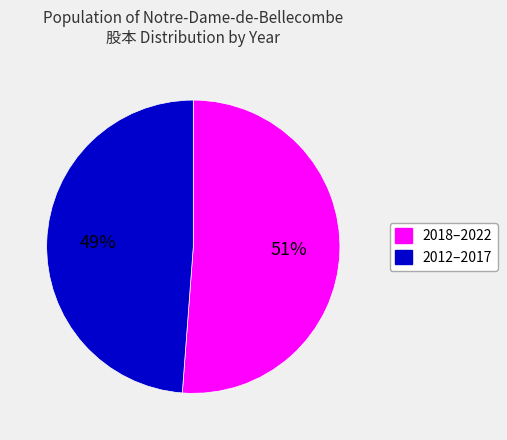

Do 2012–2017 and 2018–2022 together represent more than half of the pie?

Yes